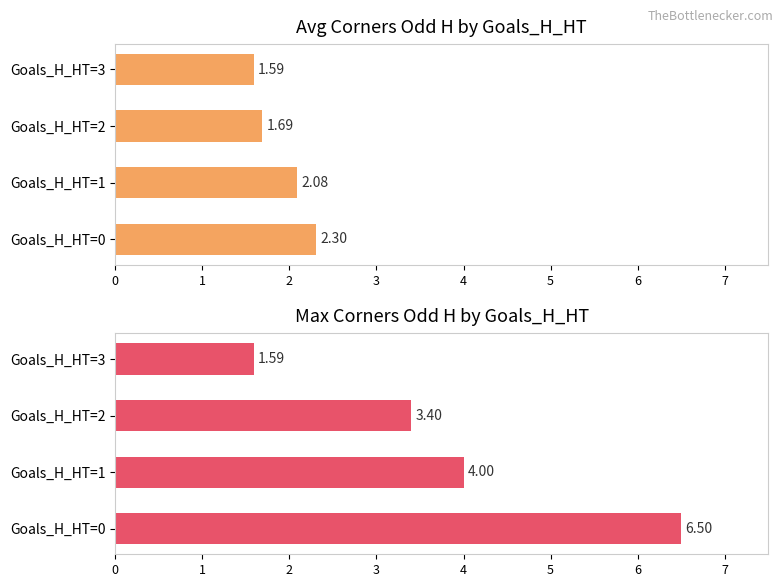

Are the bars grouped side by side (vs. stacked)?

Yes